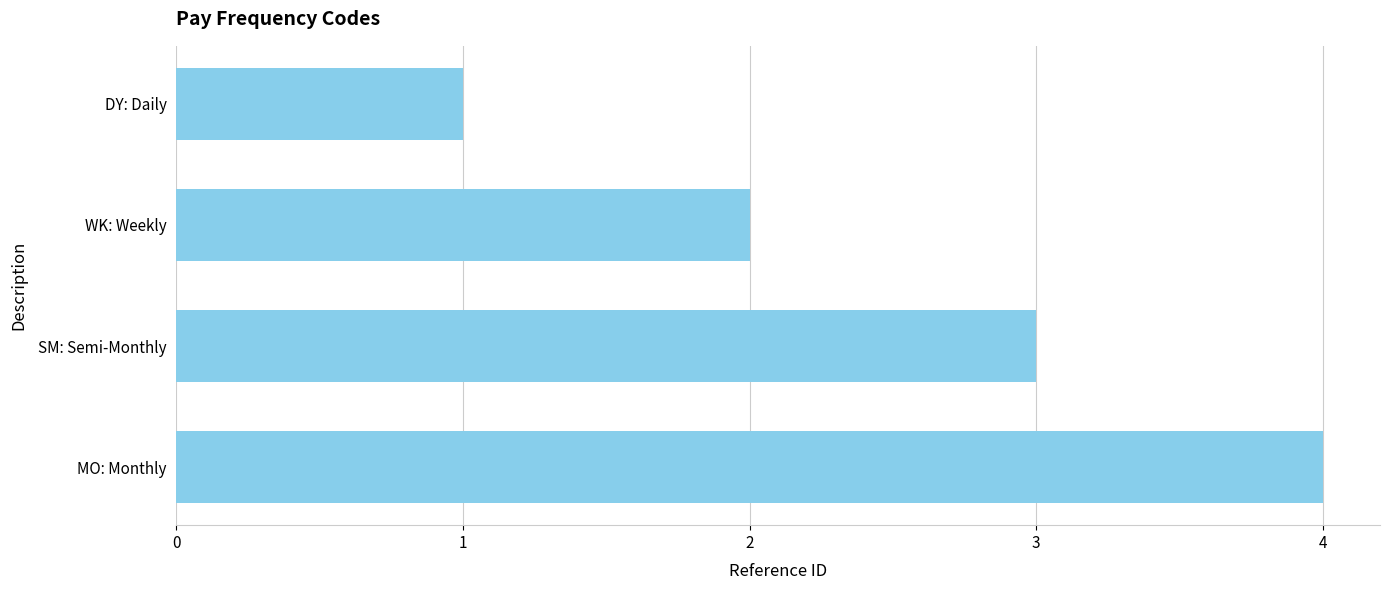

What is the minimum value shown in the chart?

1